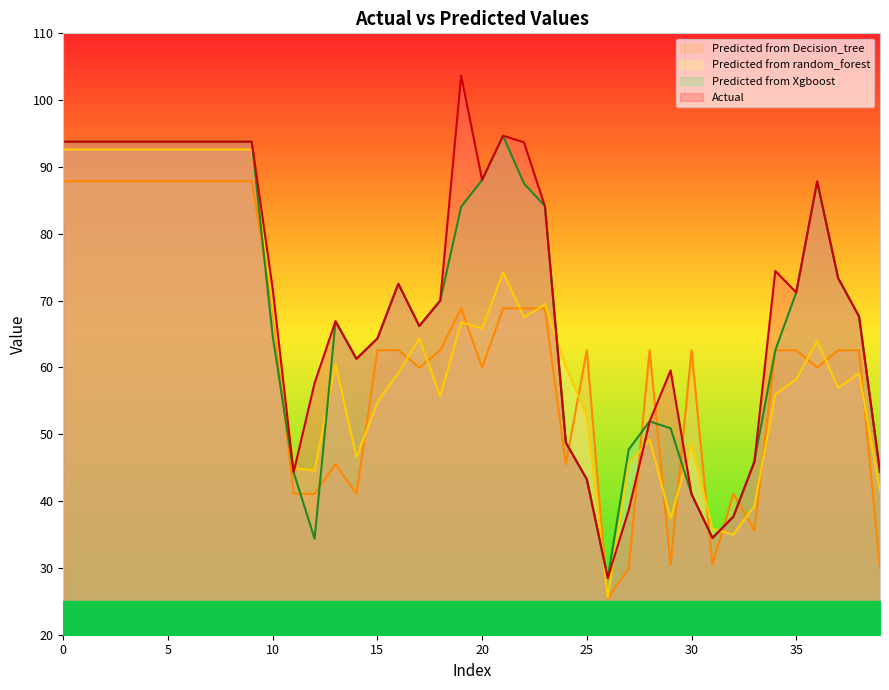

In Predicted from Decision_tree, how many points are higher than both neighbors (excluding endpoints)?

6